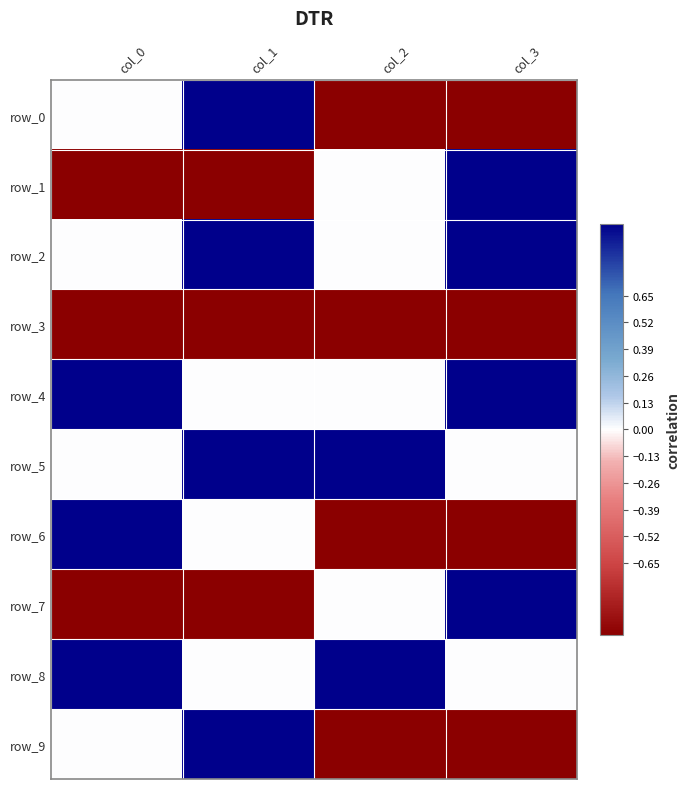

Reading left to right, what are all the values shown in this chart?

row_0: 0	1	-1	-1
row_1: -1	-1	0	1
row_2: 0	1	0	1
row_3: -1	-1	-1	-1
row_4: 1	0	0	1
row_5: 0	1	1	0
row_6: 1	0	-1	-1
row_7: -1	-1	0	1
row_8: 1	0	1	0
row_9: 0	1	-1	-1